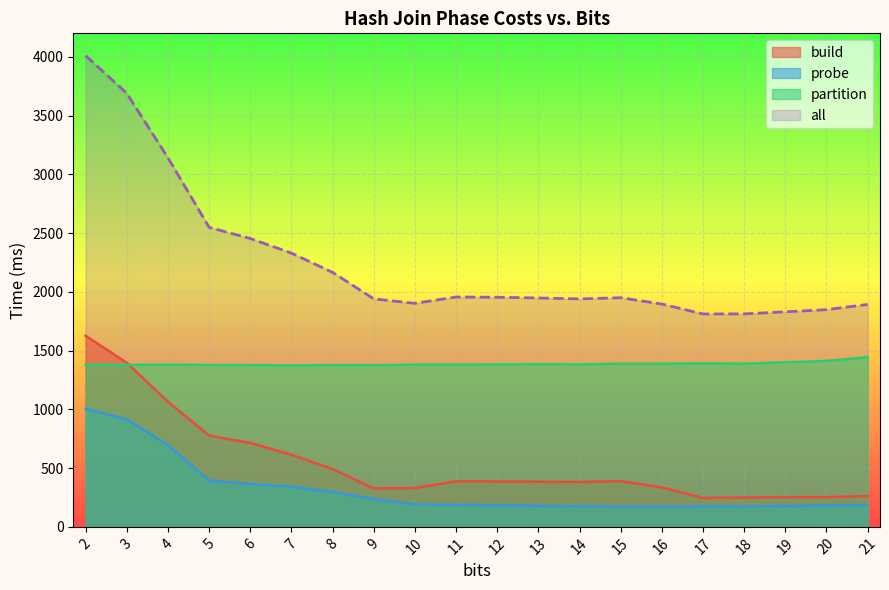

At which category does the chart reach its minimum across all series?

16